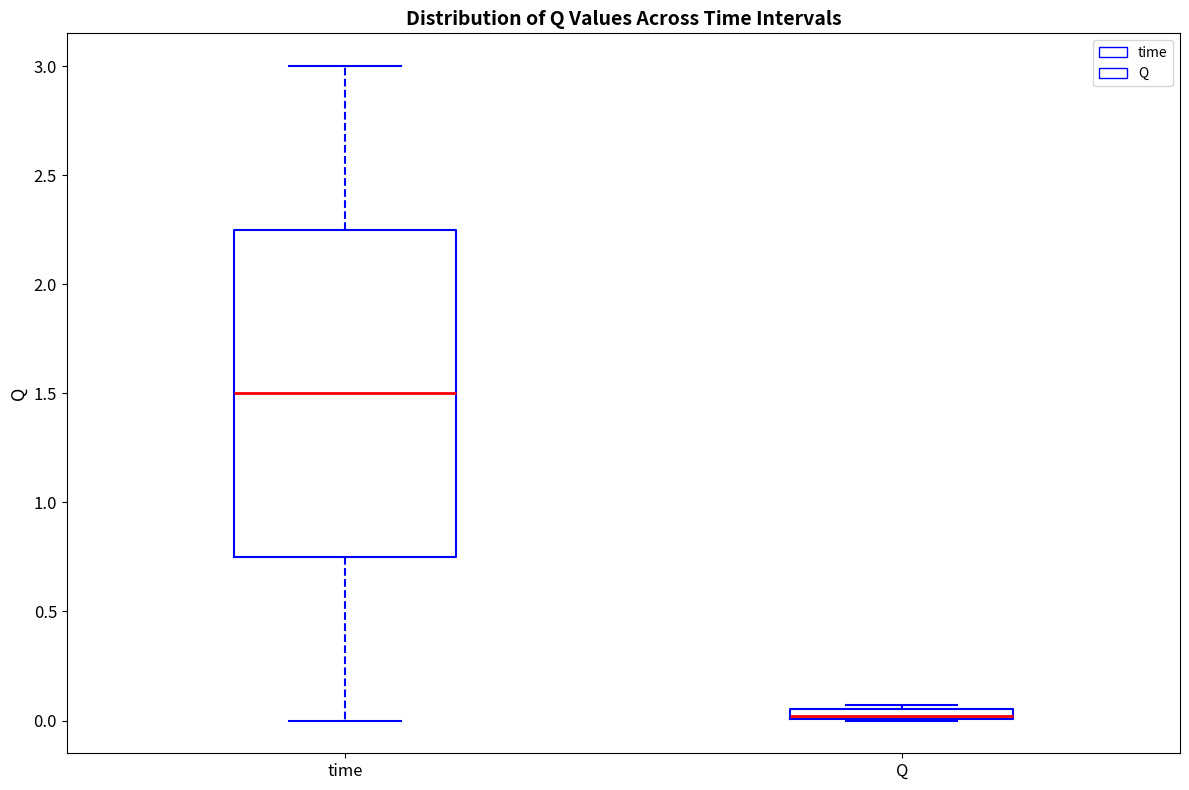

Comparing the boxes themselves (not the whiskers), which one is the tallest?

time